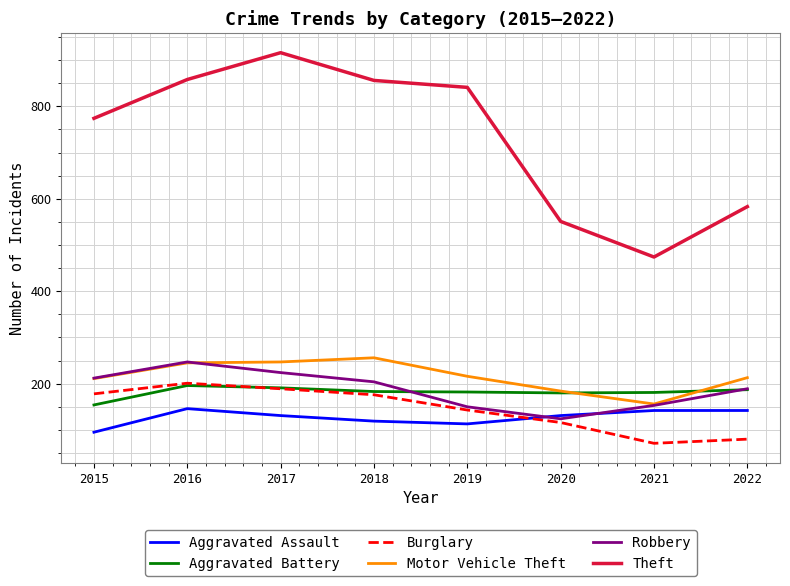

What is the total value across all series at 2021?

1177